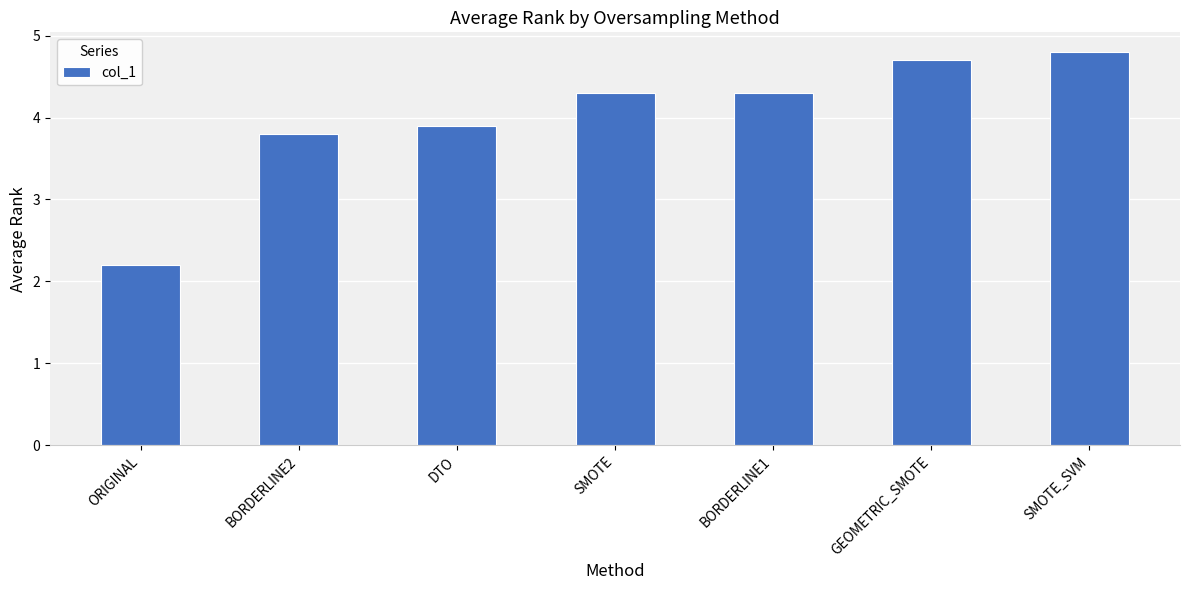

Is it true that the value at BORDERLINE1 is 4.3?

True